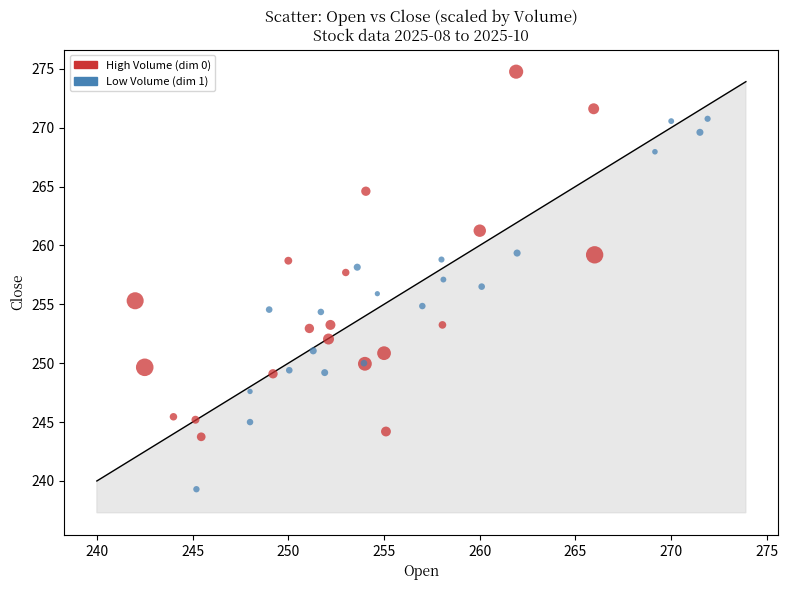

Which series reaches the maximum Y coordinate?

High Volume (dim 0)